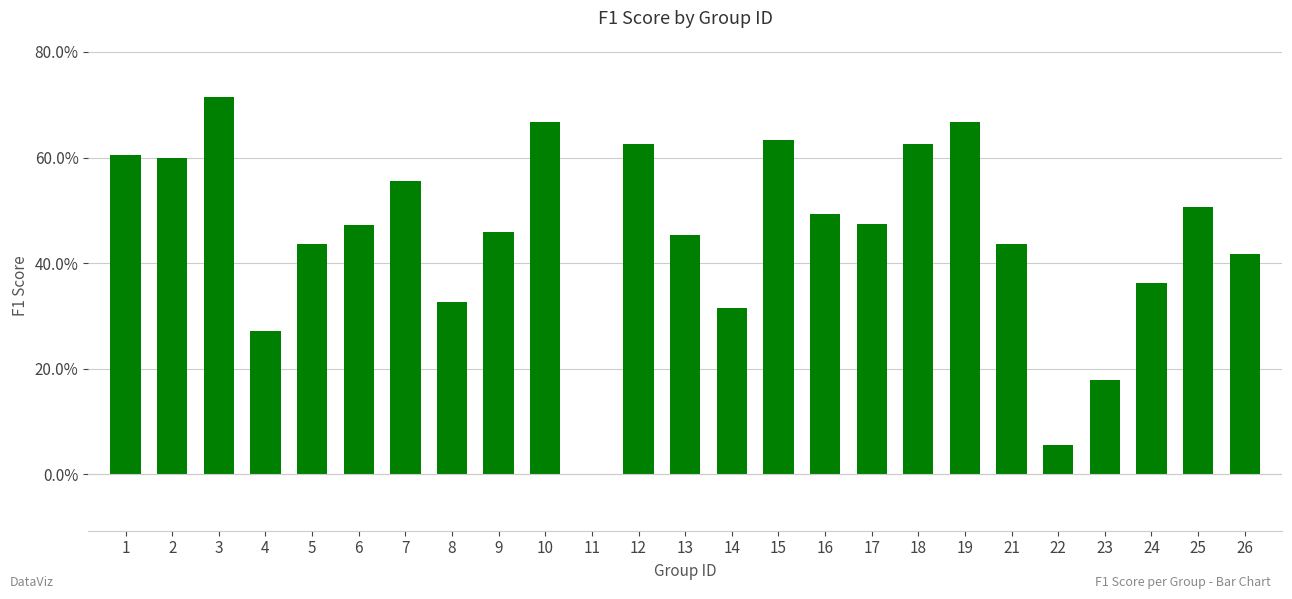

Are the bars grouped side by side (vs. stacked)?

No